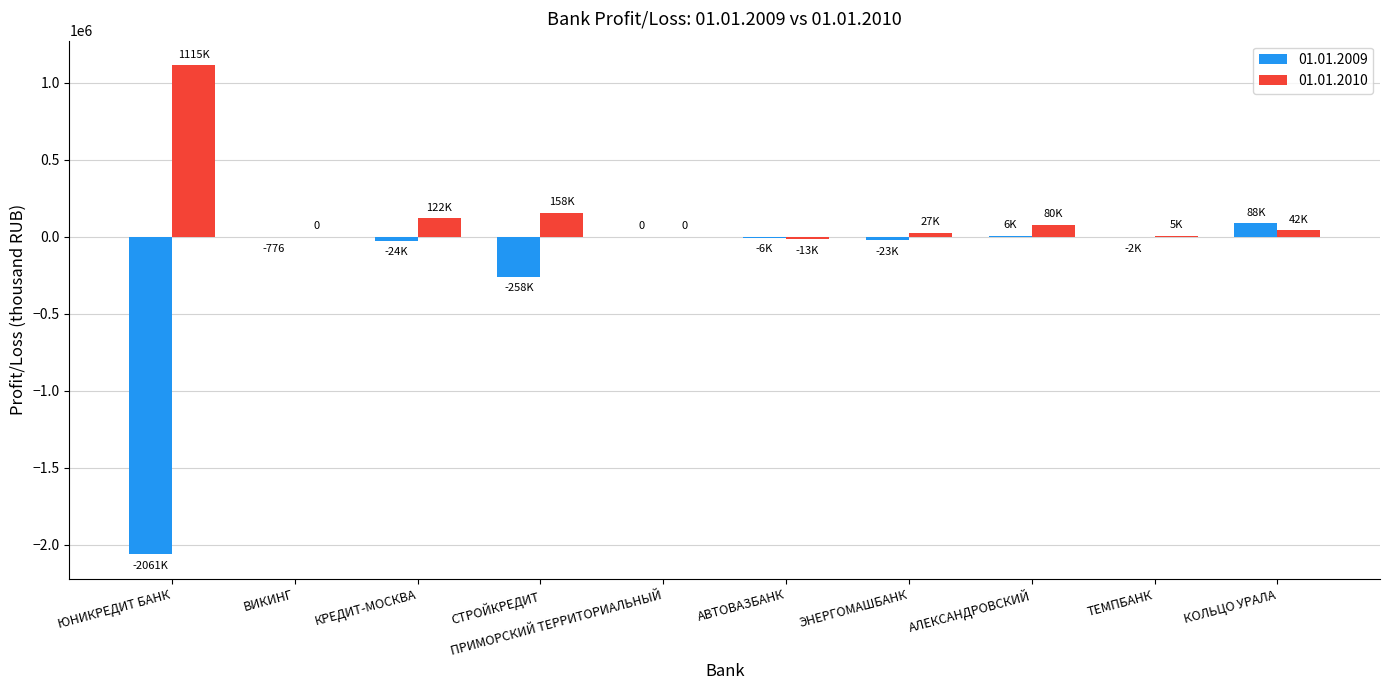

Which category has the highest value across all series?

ЮНИКРЕДИТ БАНК